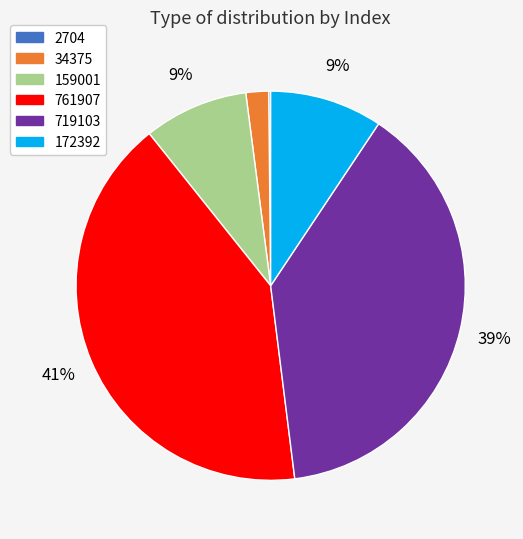

Is it true that 172392 is 4% of the pie?

False